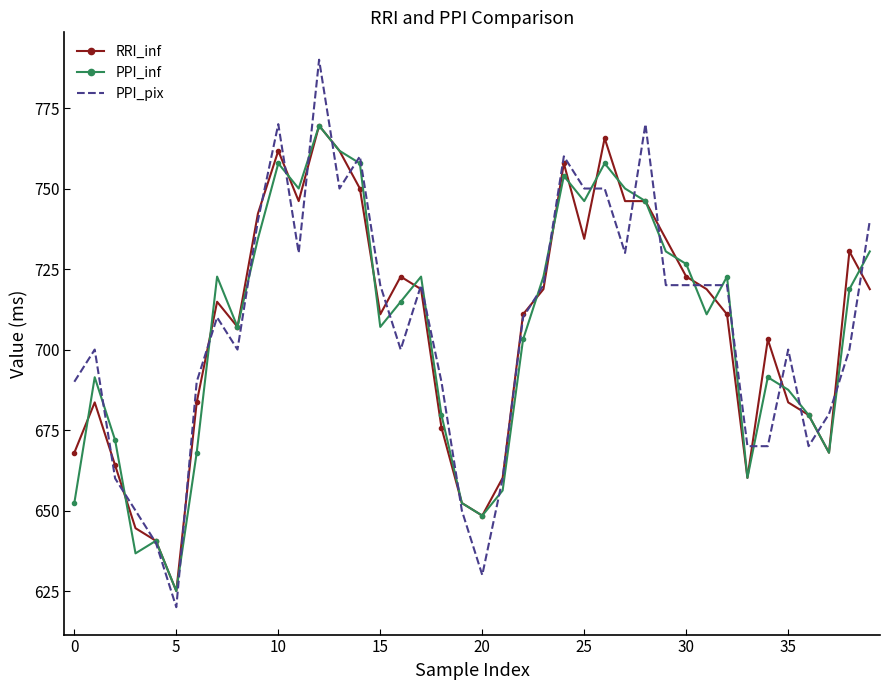

What is the minimum value for PPI_inf?

625.0